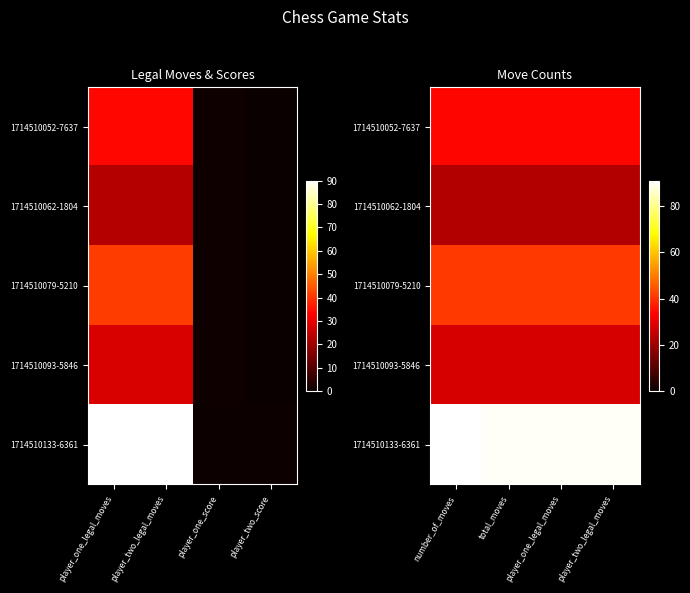

Rank the series at number_of_moves from lowest to highest value.

1714510062-1804, 1714510093-5846, 1714510052-7637, 1714510079-5210, 1714510133-6361